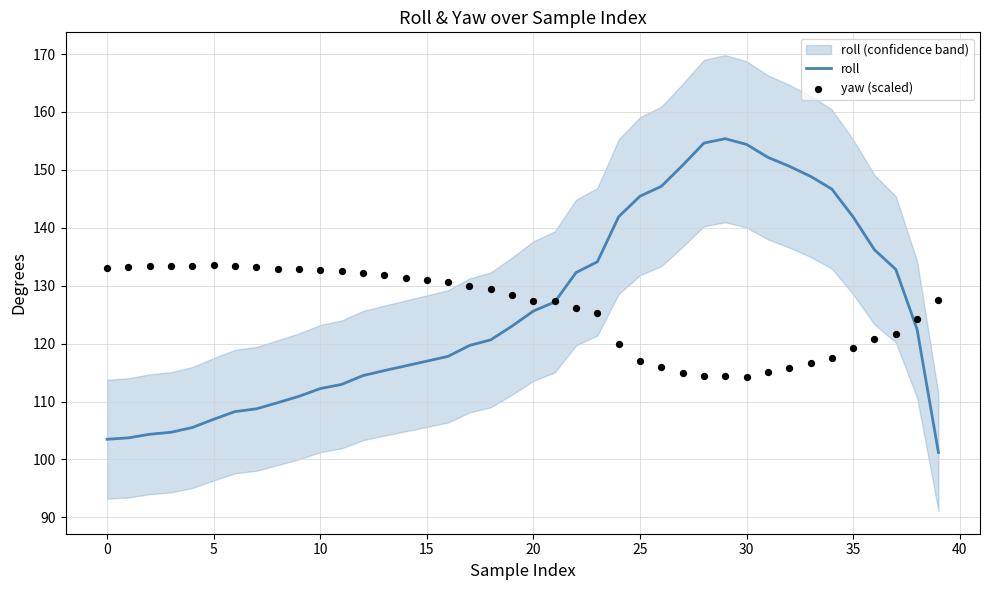

Which series has the largest total across all categories?

roll